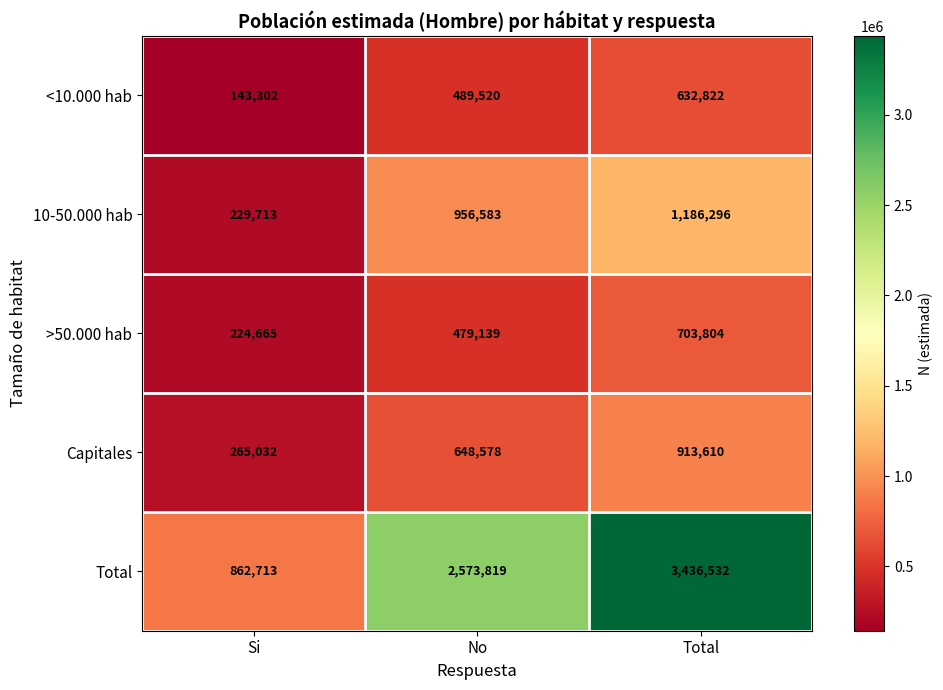

Reading left to right, transcribe all the data shown in this chart.

<10.000 hab: Si=143302	No=489520	Total=632822
10-50.000 hab: Si=229713	No=956583	Total=1186296
>50.000 hab: Si=224665	No=479139	Total=703804
Capitales: Si=265032	No=648578	Total=913610
Total: Si=862713	No=2573819	Total=3436532